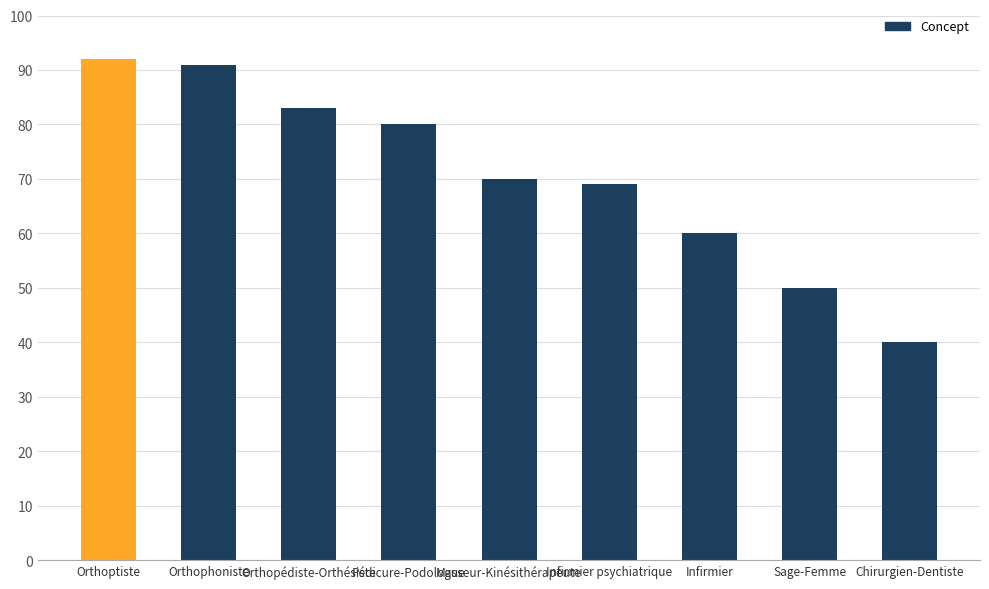

Approximately how many times larger is the value at Orthoptiste compared to Orthophoniste?

1.0